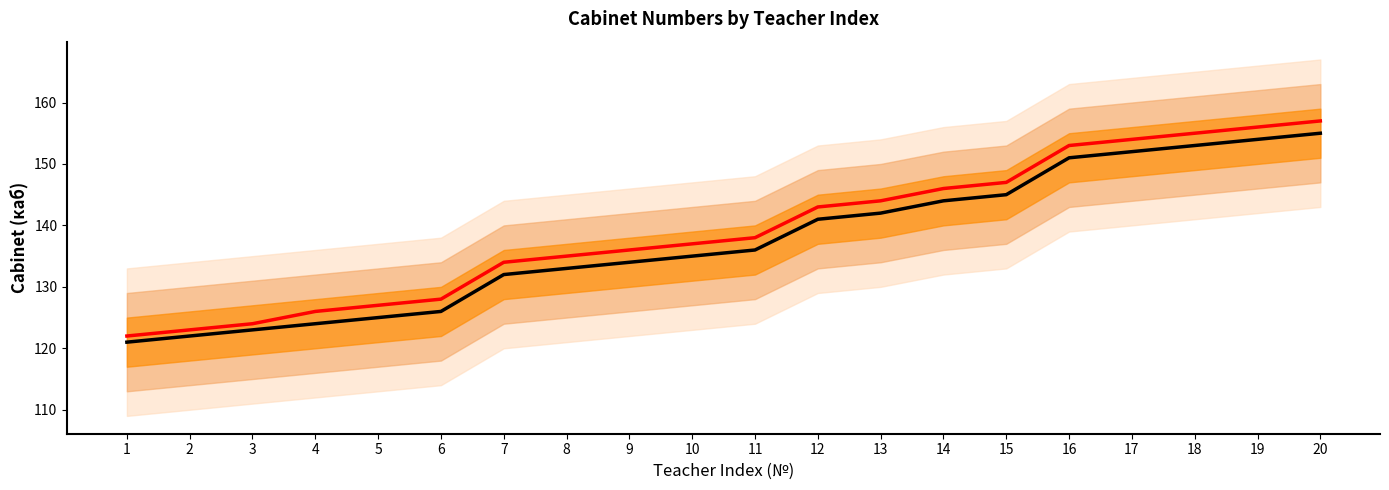

Reading left to right, transcribe all the data shown in this chart.

LTM: 121	122	123	124	125	126	132	133	134	135	136	141	142	144	145	151	152	153	154	155
SST: 122	123	124	126	127	128	134	135	136	137	138	143	144	146	147	153	154	155	156	157